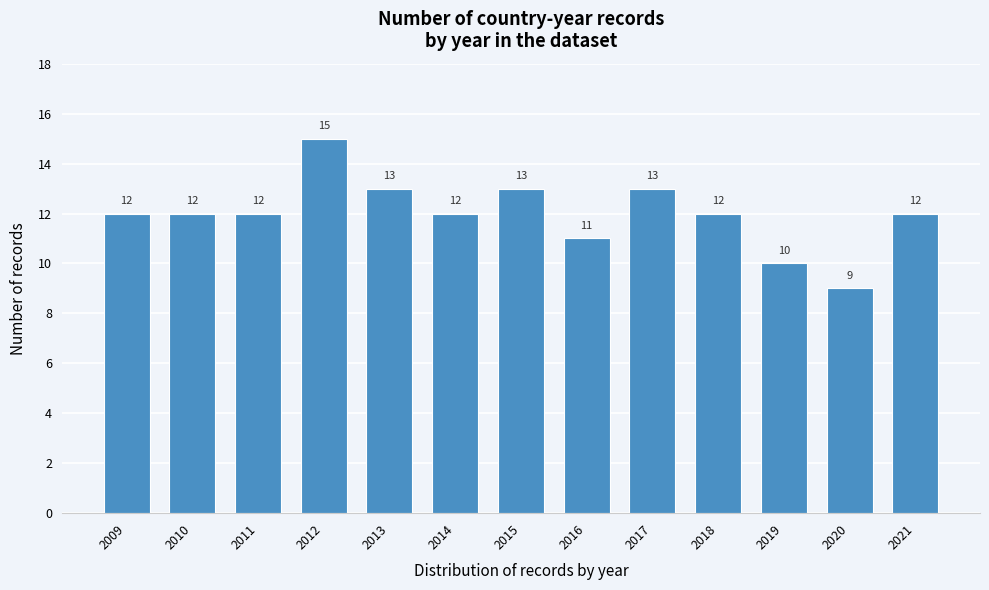

Reading left to right, transcribe all the data shown in this chart.

2009=12	2010=12	2011=12	2012=15	2013=13	2014=12	2015=13	2016=11	2017=13	2018=12	2019=10	2020=9	2021=12